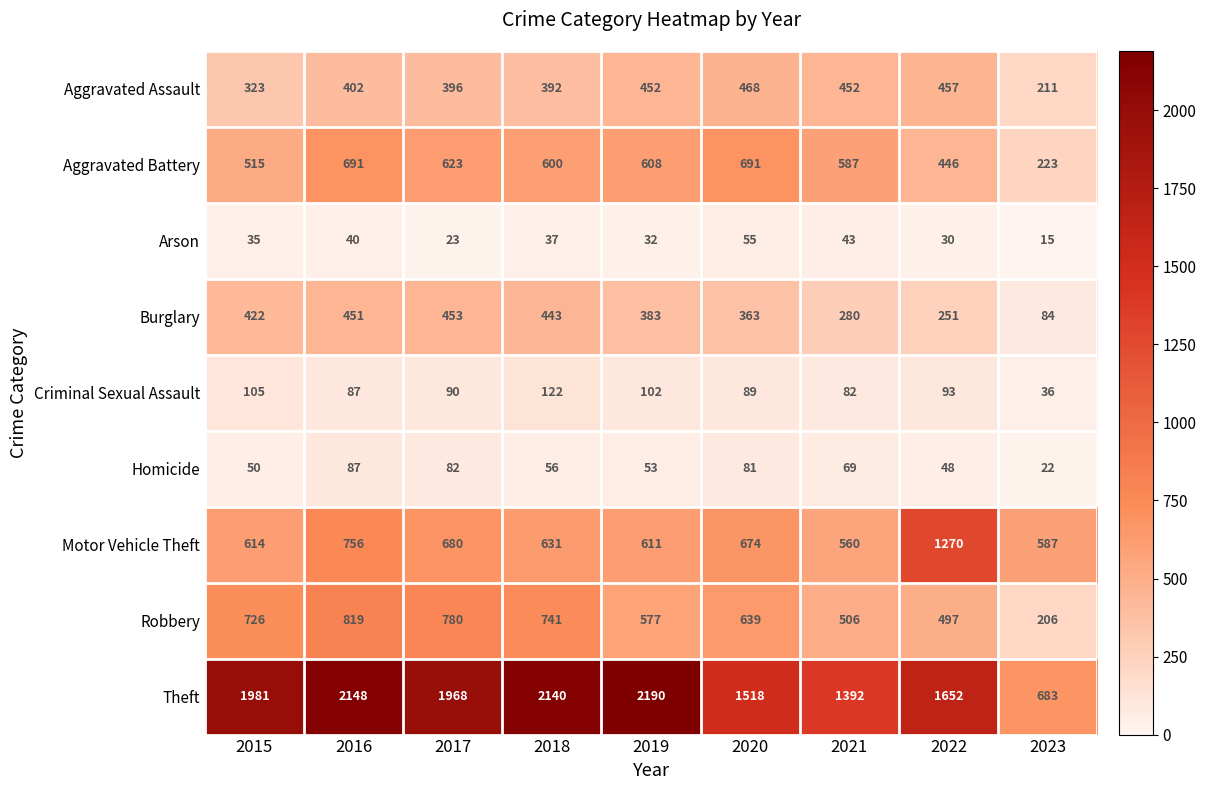

Is it true that Criminal Sexual Assault equals 90 at 2017?

True